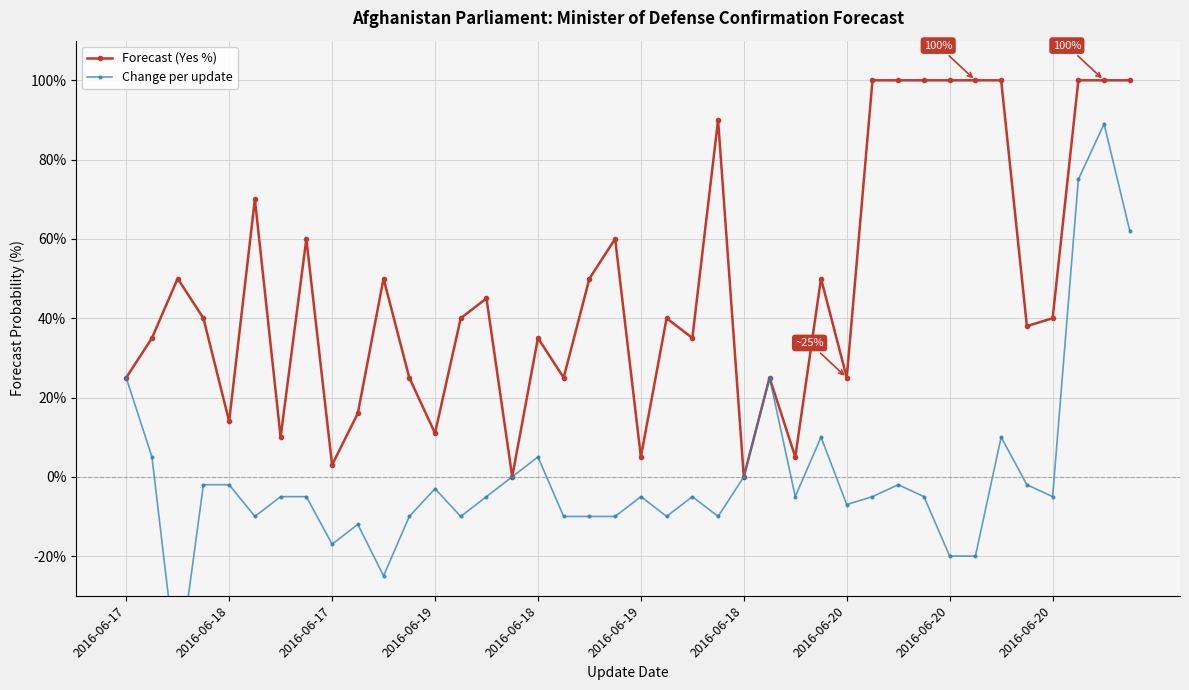

What is the difference between the Forecast (Yes %) values at 22 and 24?

35